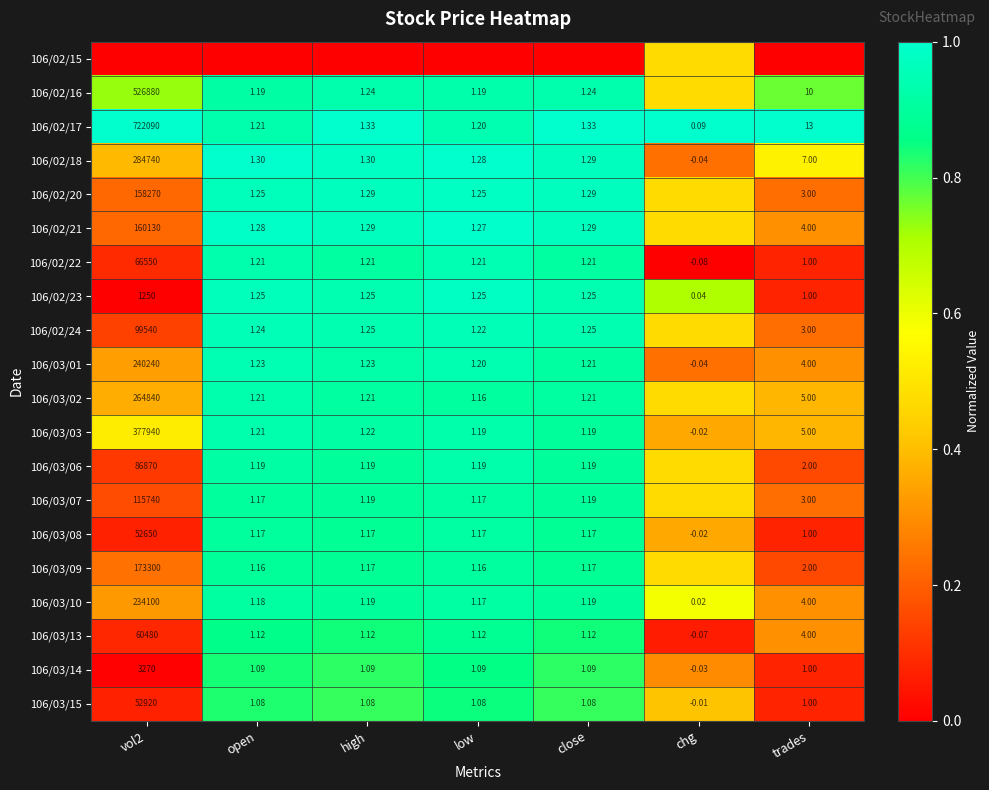

How many distinct data groups are displayed?

20